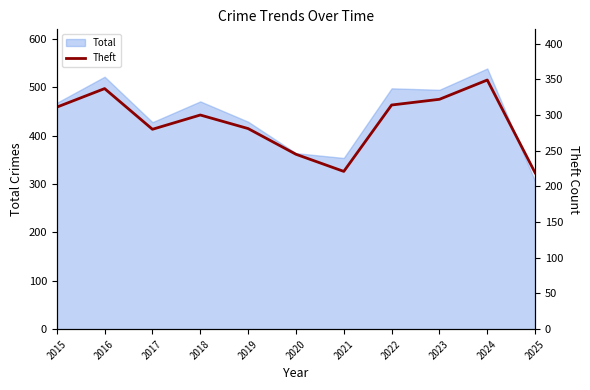

The chart shows a value of 371 at 2021. True or false?

False